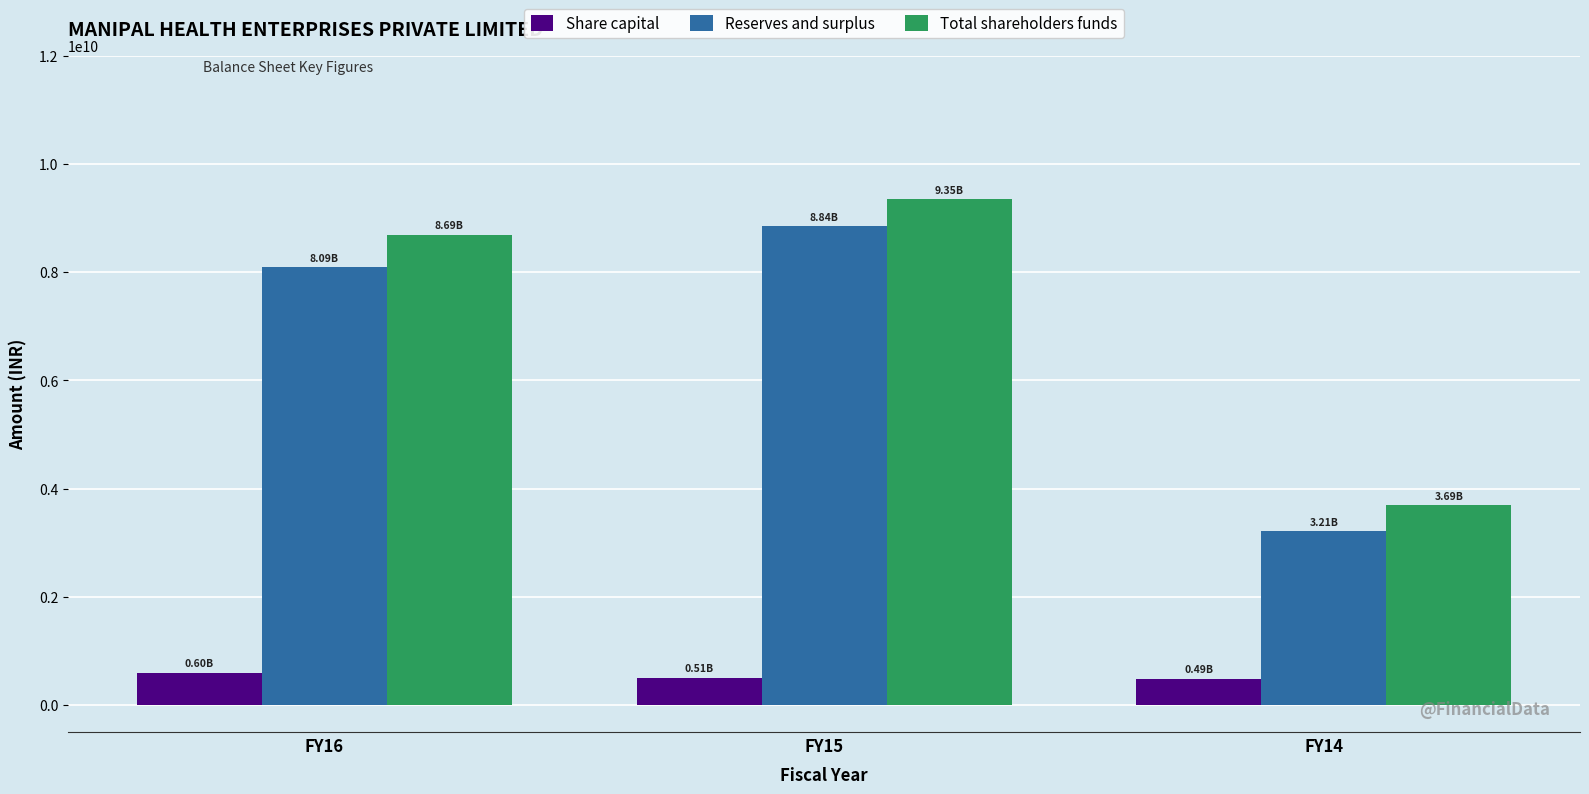

What is the maximum value for Share capital?

598100000